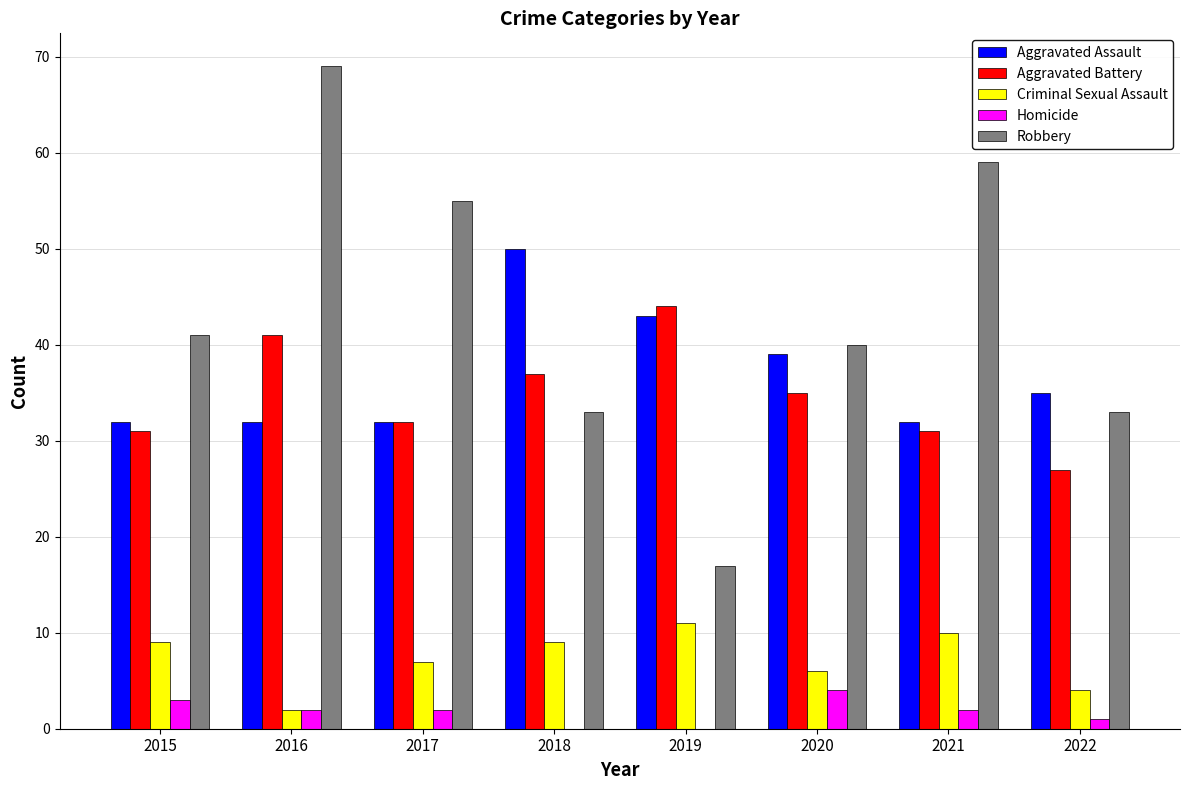

What is the sum of all Homicide values?

14